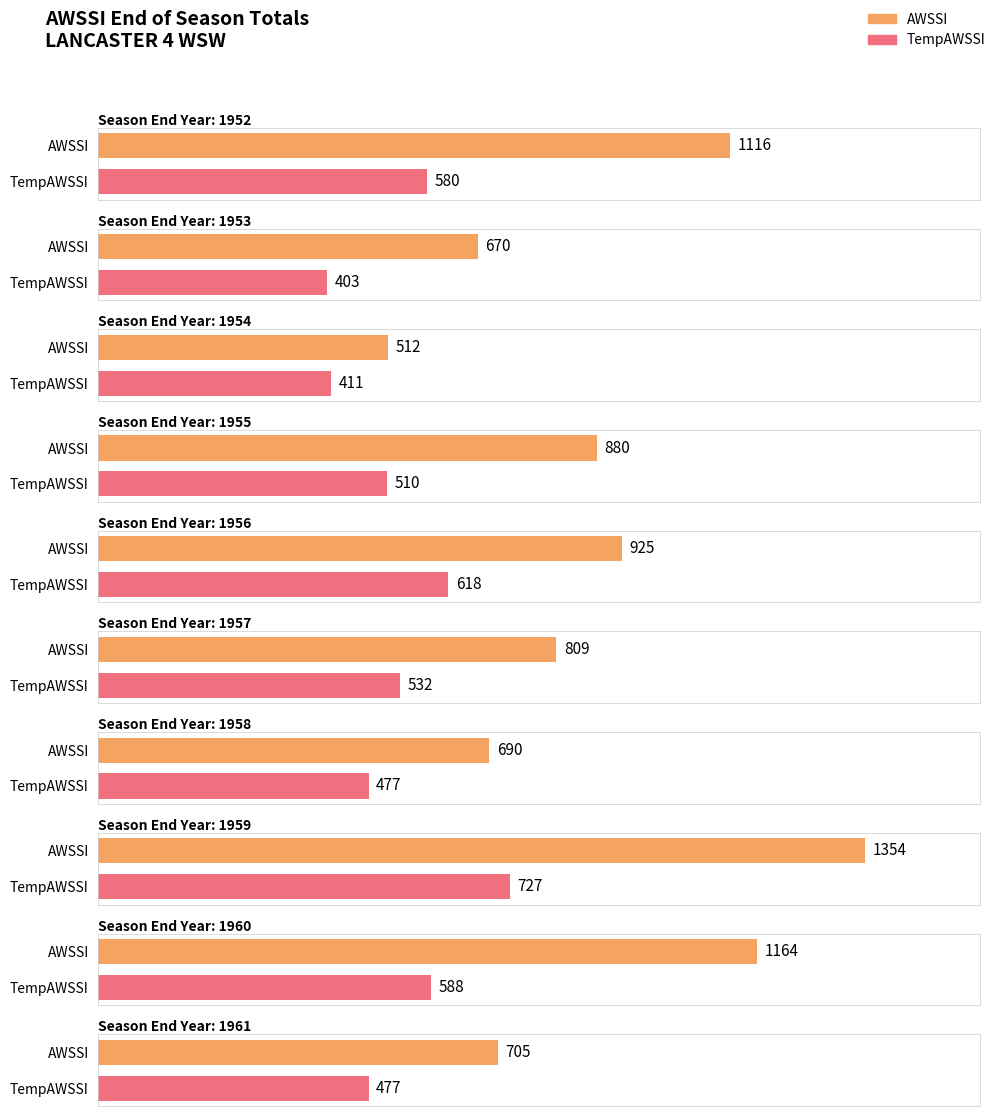

The value of AWSSI at 1963 is 1526. True or false?

False